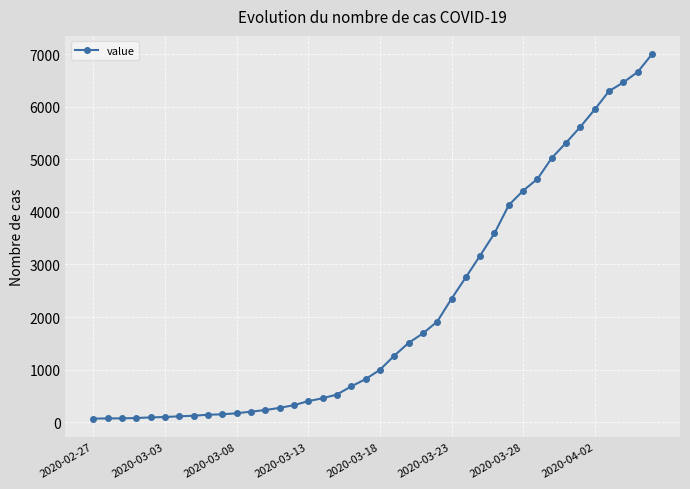

What is the sum of all values?

85793